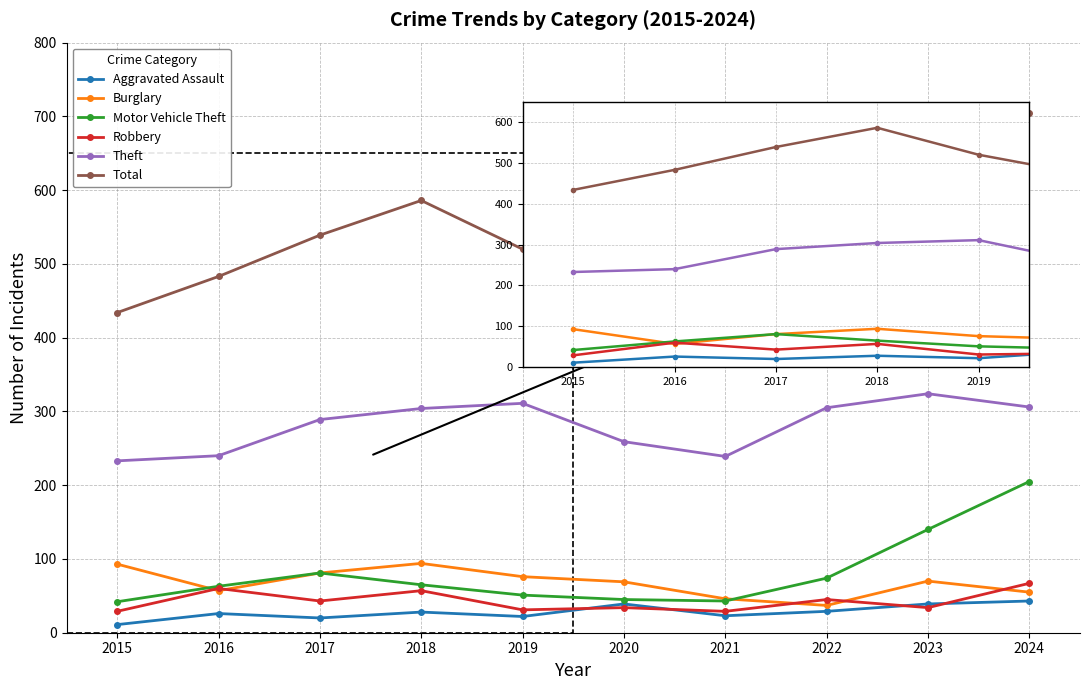

Between which two adjacent categories do Aggravated Assault and Robbery first intersect?

2019 and 2020